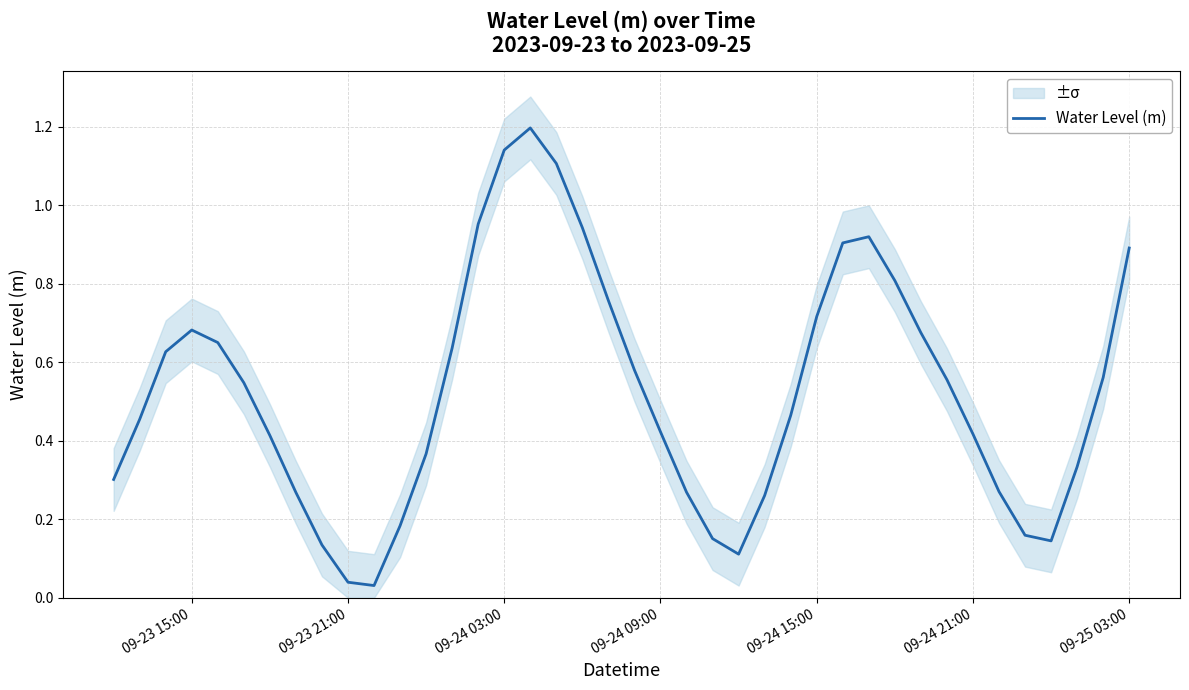

What is the highest value of the Water Level (m) series?

1.2